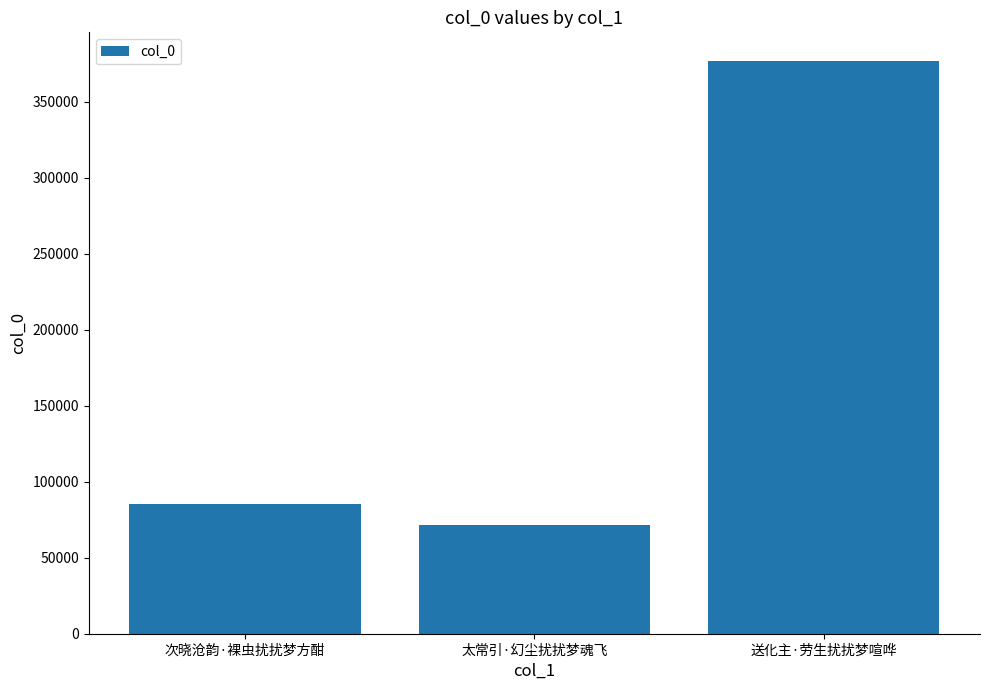

What is the smallest value displayed?

71562